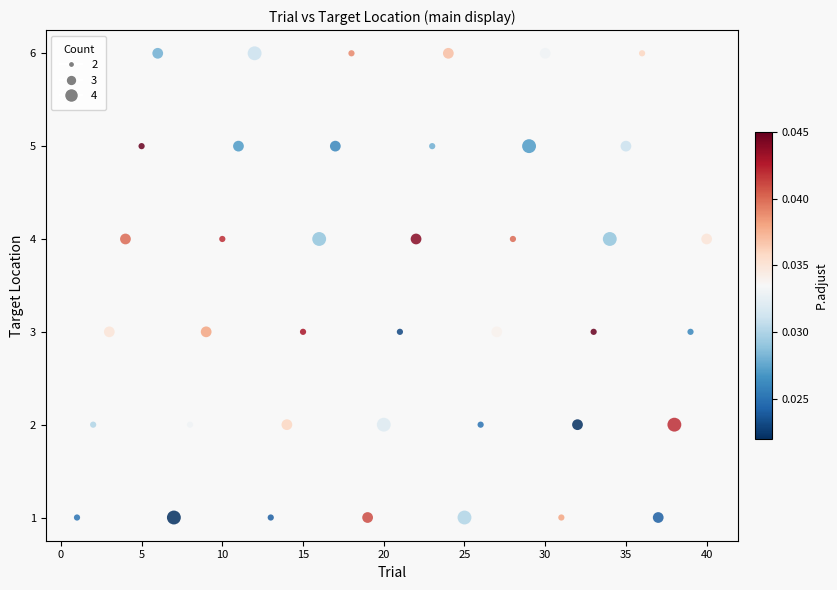

What is the range of X values (max minus min)?

39